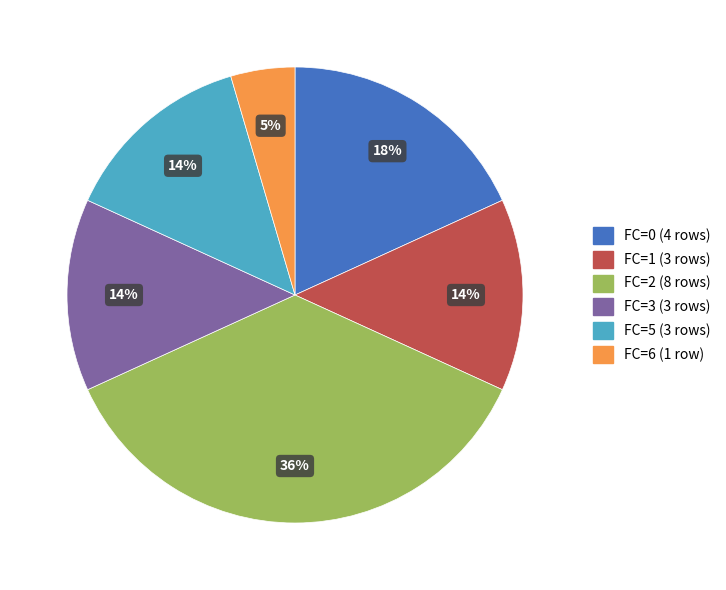

Does any single category account for the majority?

No